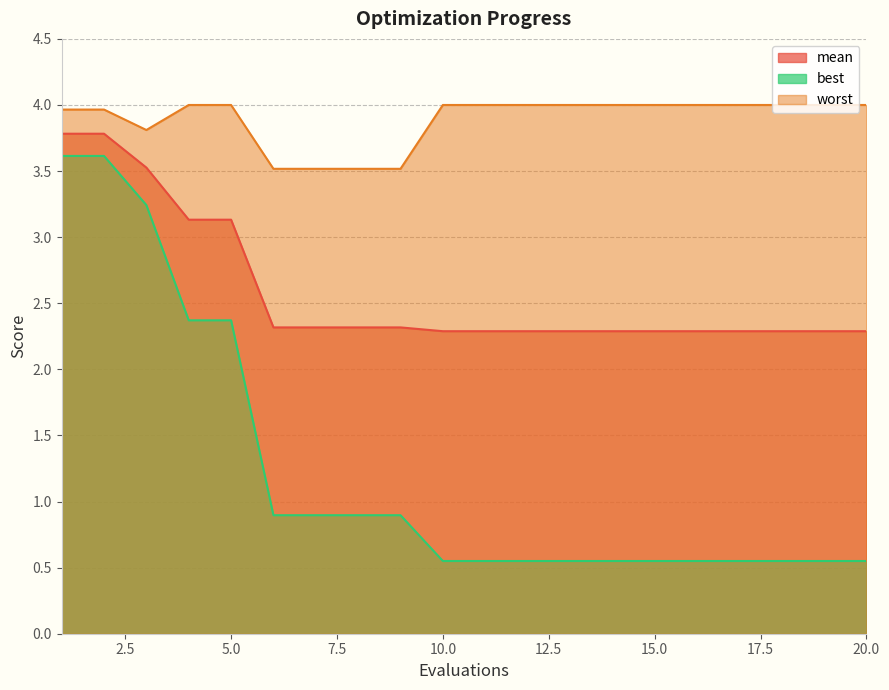

What is the value of the worst point at the 7th from the left?

3.5